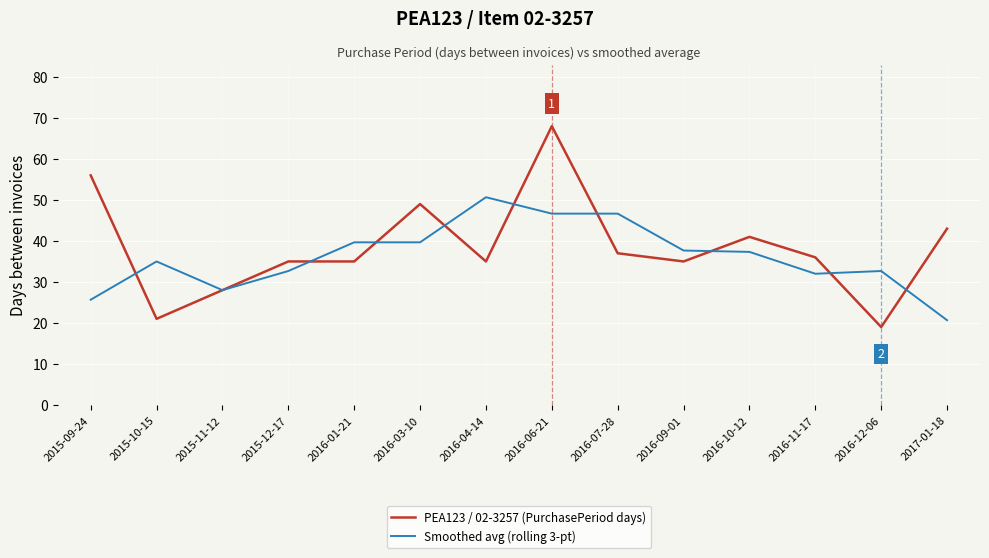

After their last crossing, which series has the higher values: PEA123 / 02-3257 (PurchasePeriod days) or Smoothed avg (rolling 3-pt)?

PEA123 / 02-3257 (PurchasePeriod days)